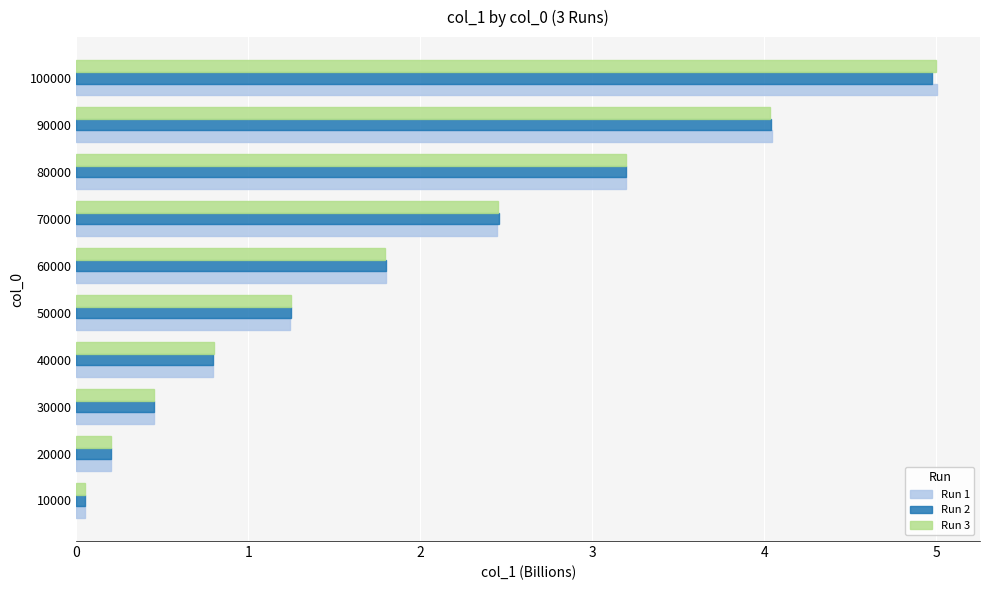

True or false: Run 1 has a value of 3.2 at 80000.

True